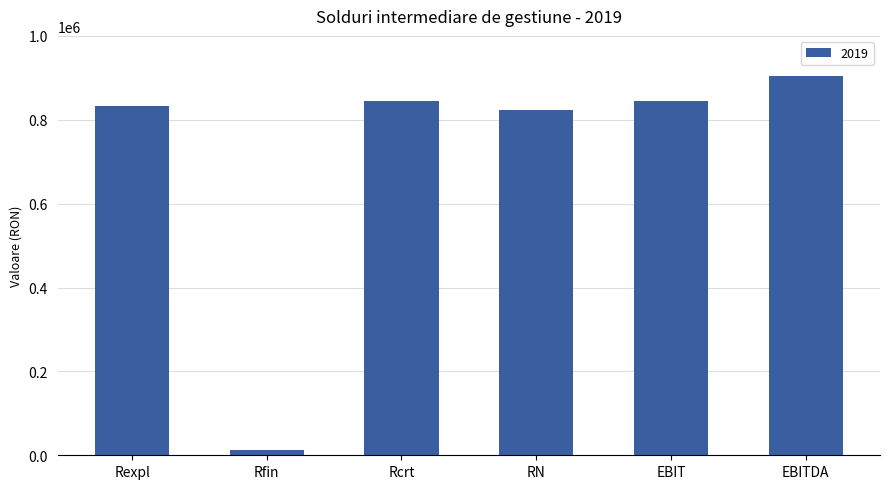

What is the value of the 5th bar from the left?

844817